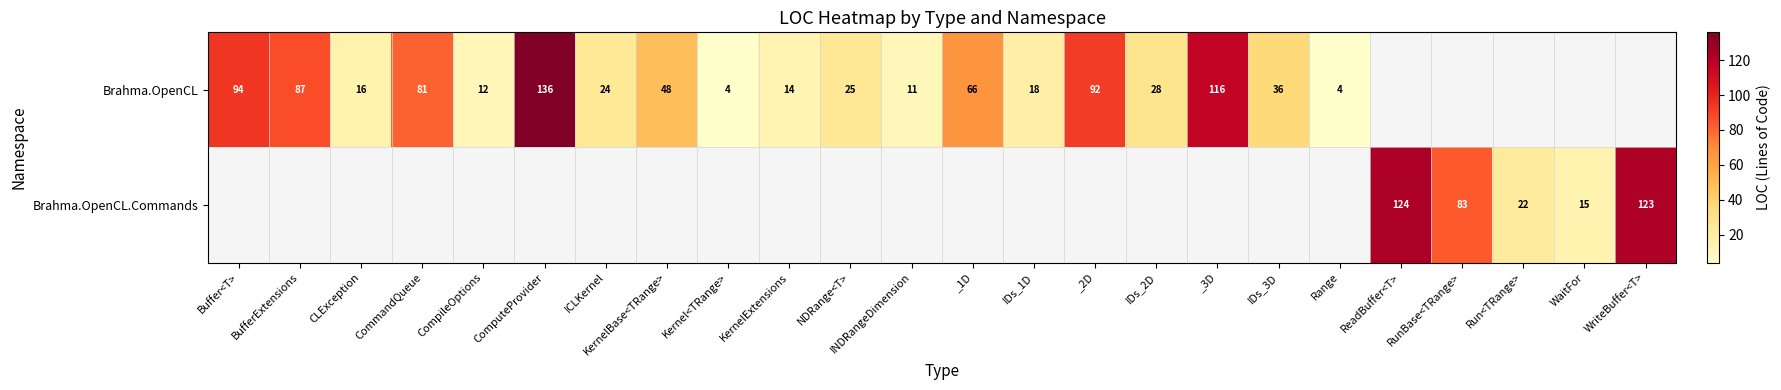

Which has a higher value, IDs_1D or Kernel<TRange>?

IDs_1D